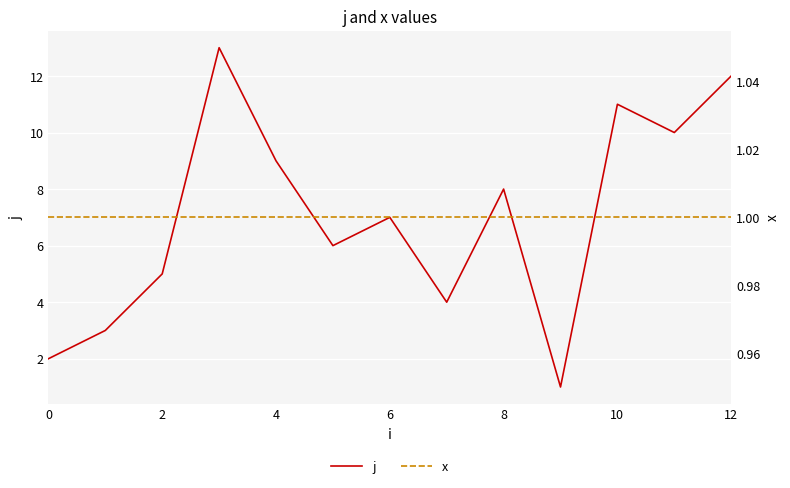

Is it true that j equals 1 at 0?

False